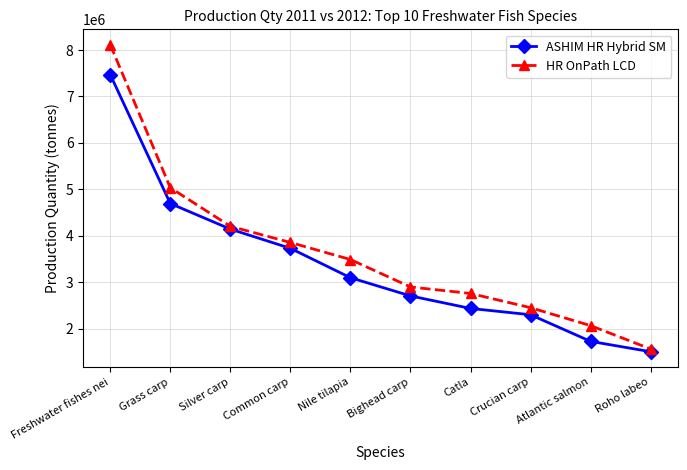

True or false: HR OnPath LCD and ASHIM HR Hybrid SM intersect in this chart.

False